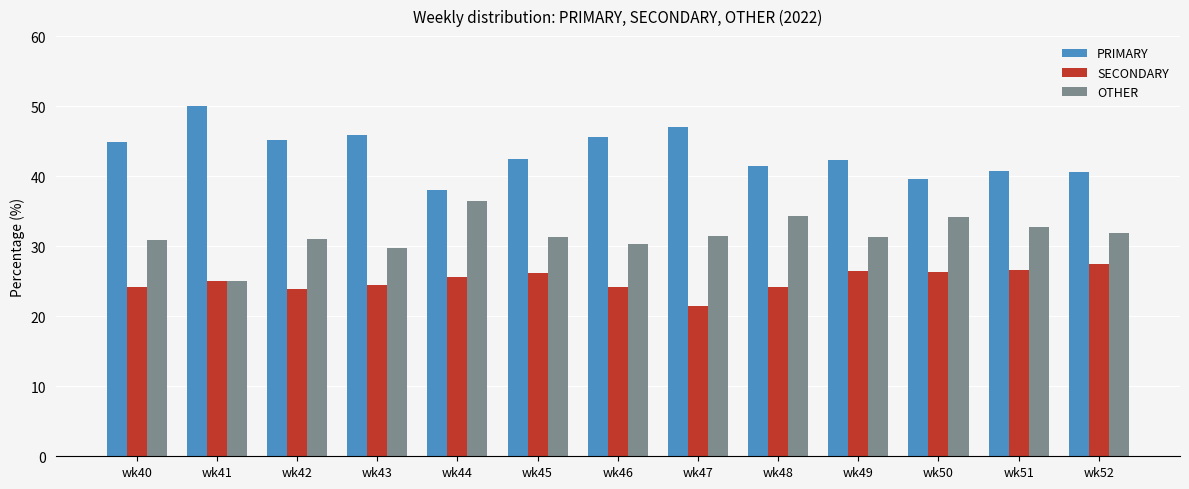

What is the difference between the maximum and minimum values in the OTHER series?

11.4